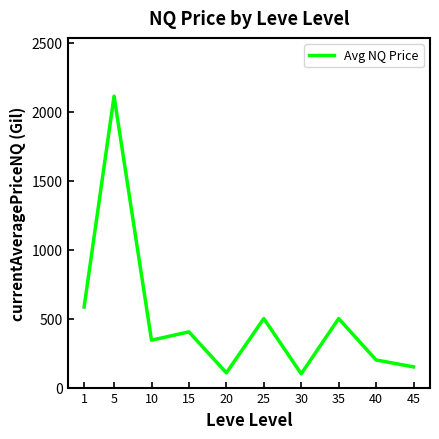

True or false: the data shows 500.0 at 35.

True